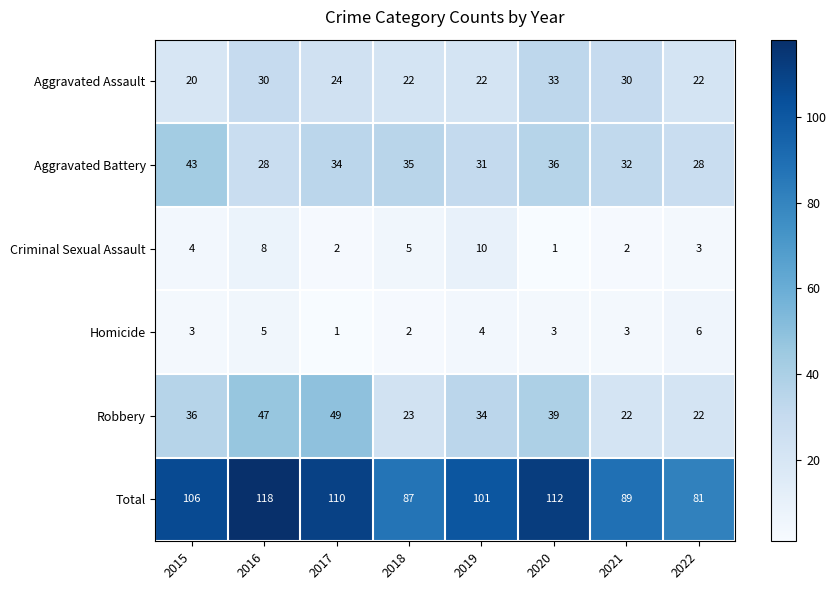

What is the sum of all Aggravated Assault values?

203